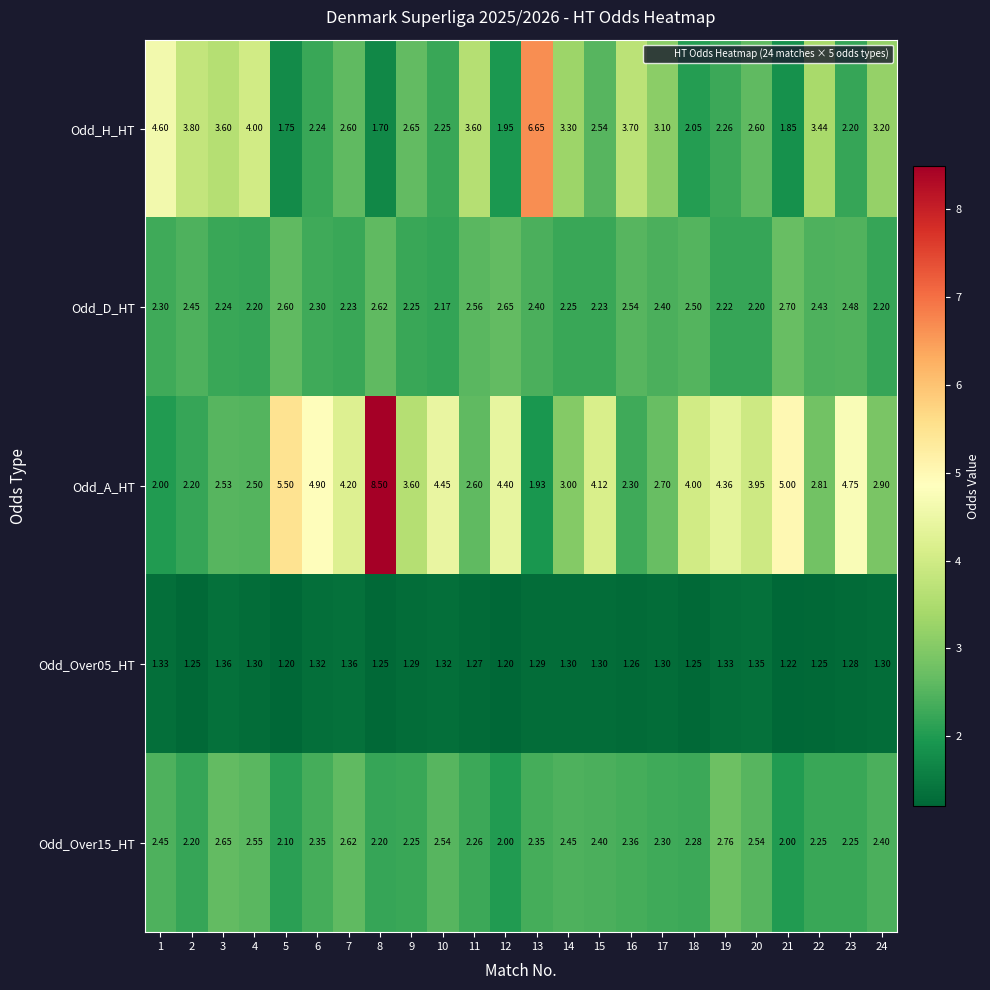

Is the value of Odd_H_HT at 20 greater than the value of Odd_D_HT at 4?

Yes